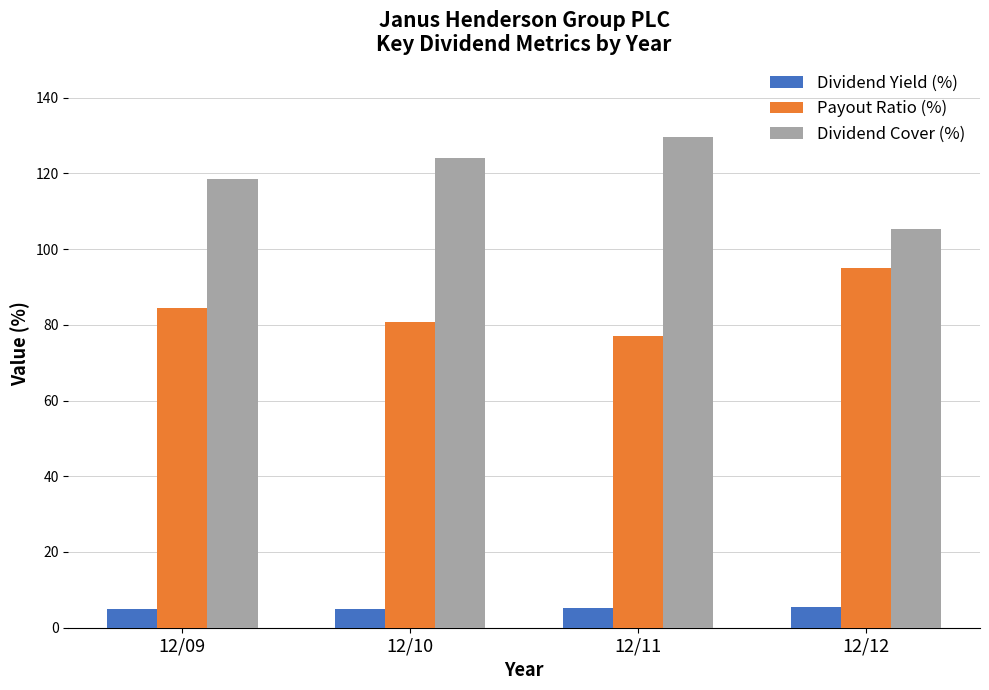

What is the difference between the highest and lowest values at 12/09?

113.5